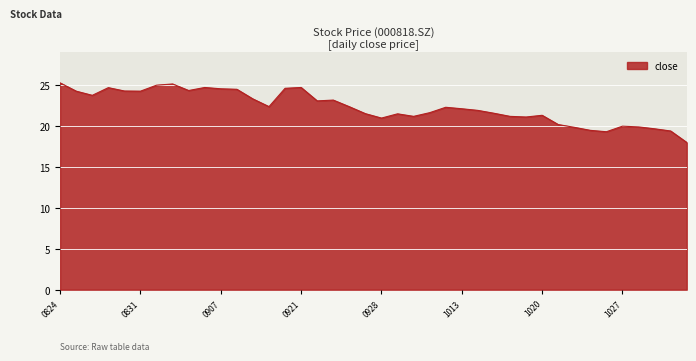

What is the difference between the maximum and minimum values?

7.3